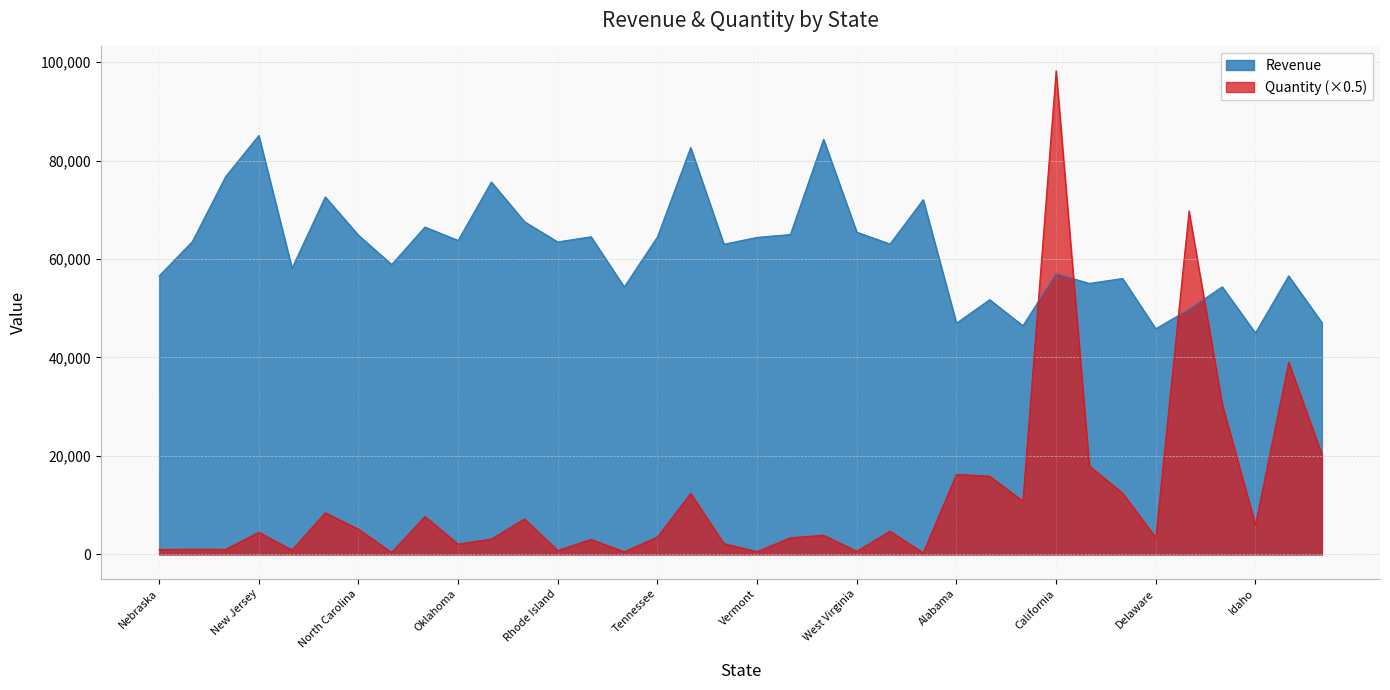

List the series in order of their peak value, highest first.

Quantity (×0.5), Revenue